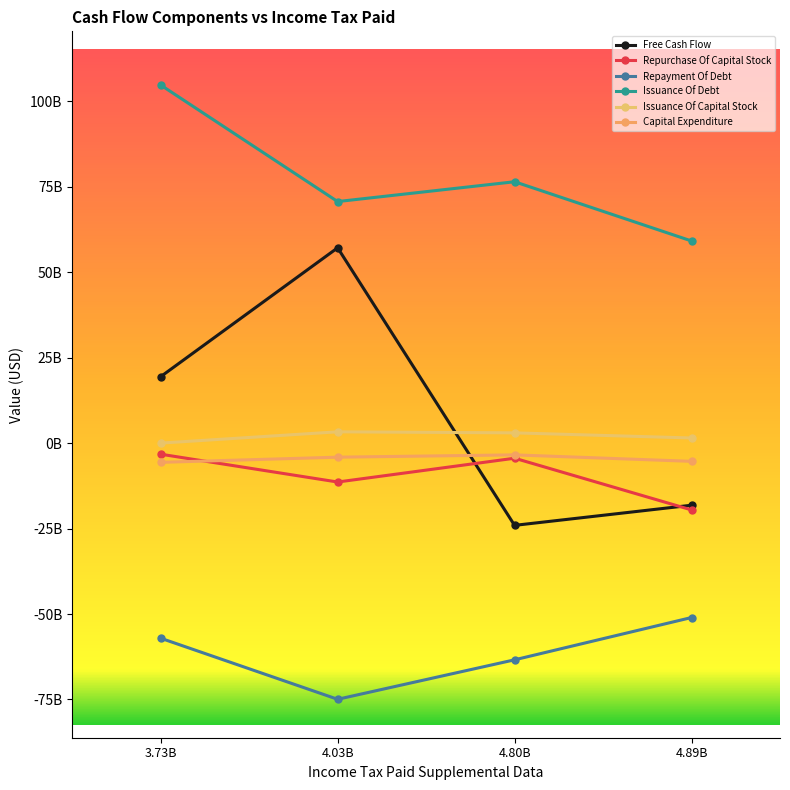

What is the sum of the Issuance Of Debt values at 3.73B and 4.80B?

181206000000